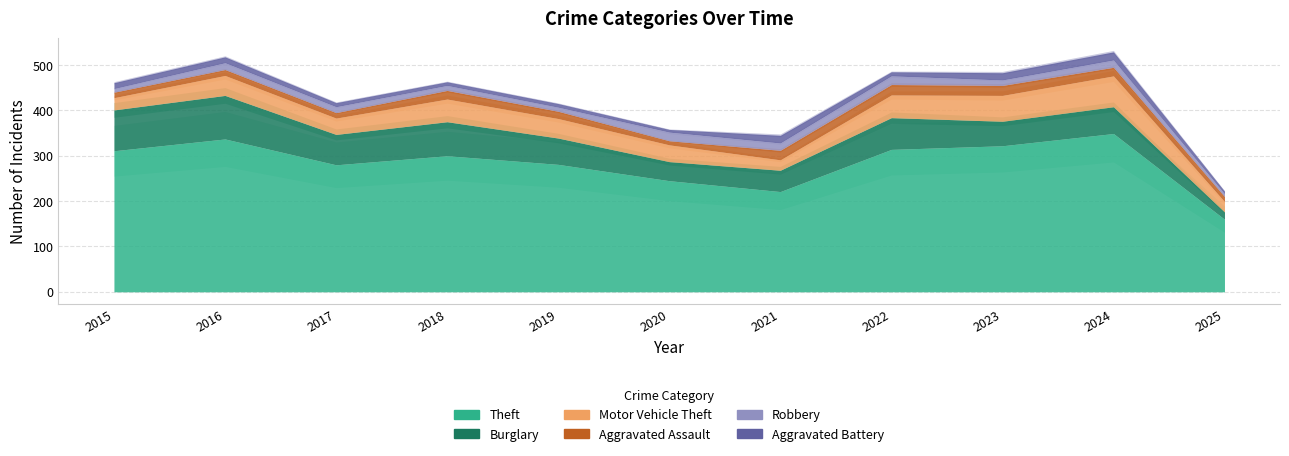

What is the value of the Theft point at the 8th from the left?

314